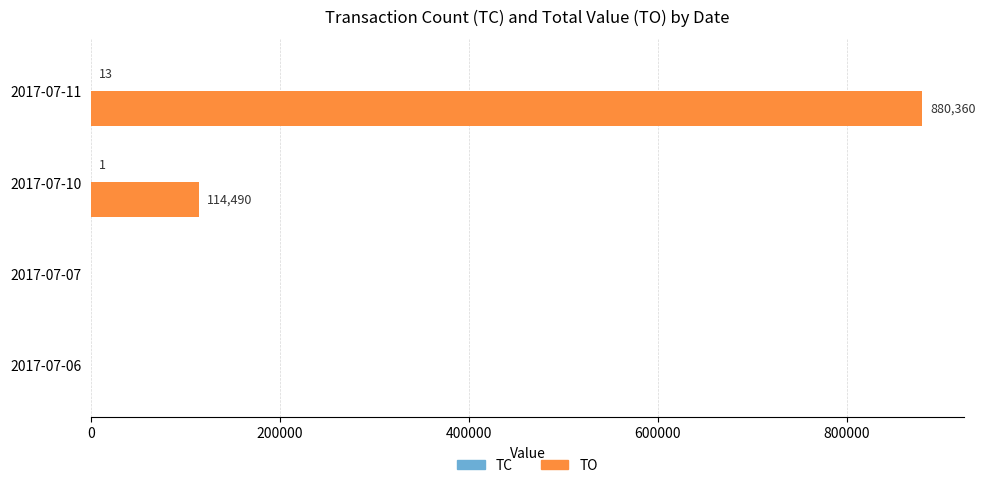

The TO series shows 0 at 2017-07-07. True or false?

True